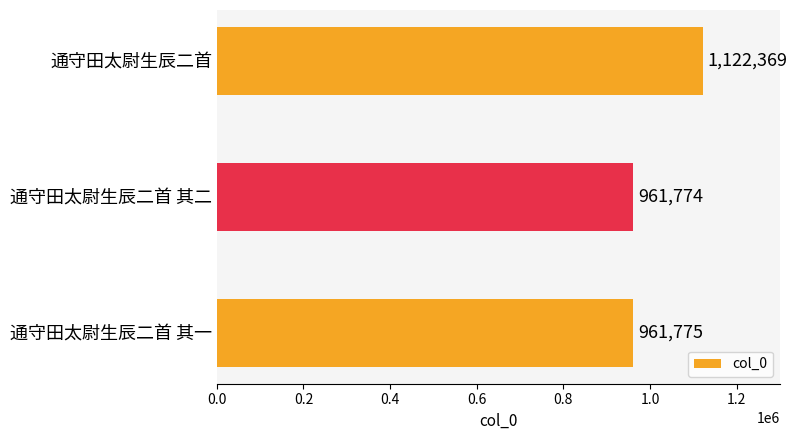

List the labels in order of value, largest first.

通守田太尉生辰二首, 通守田太尉生辰二首 其一, 通守田太尉生辰二首 其二